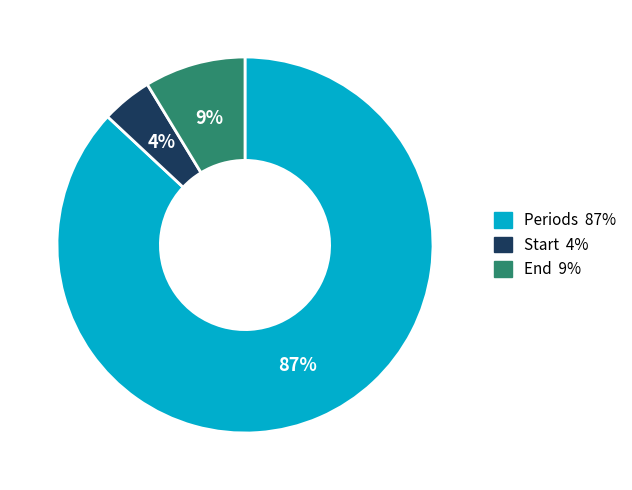

Rank the categories by value from lowest to highest.

Start, End, Periods